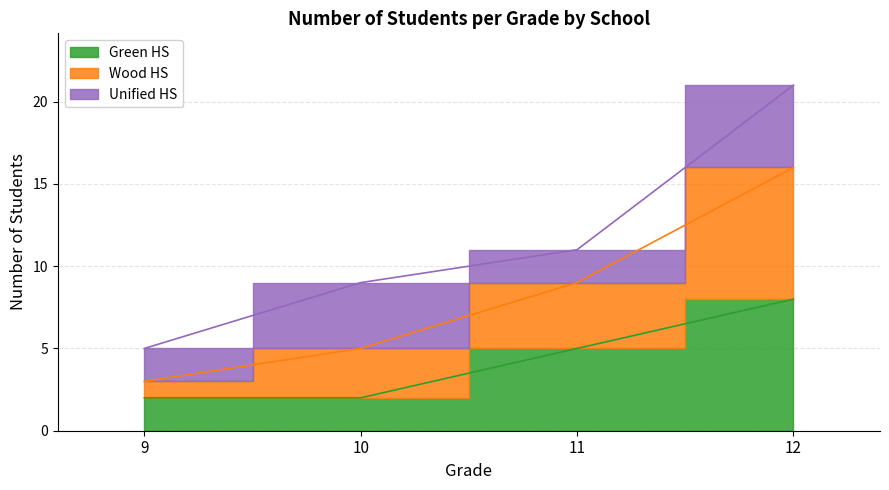

True or false: Unified HS and Wood HS cross at least once.

False